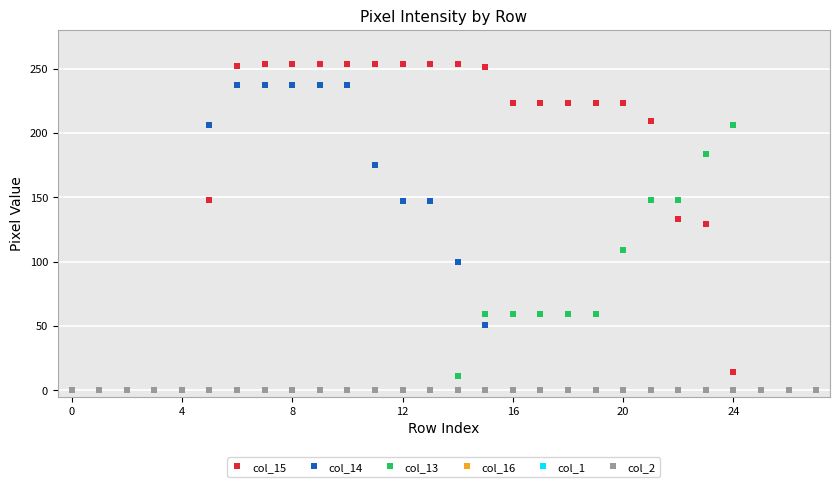

What is the highest value of the col_13 series?

206